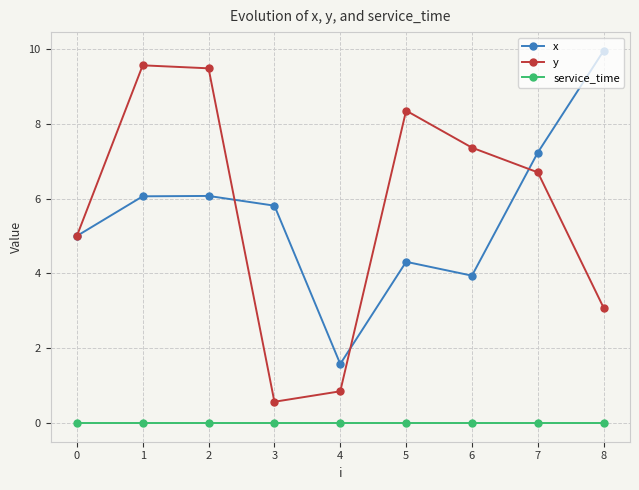

How many lines are shown in the chart?

3